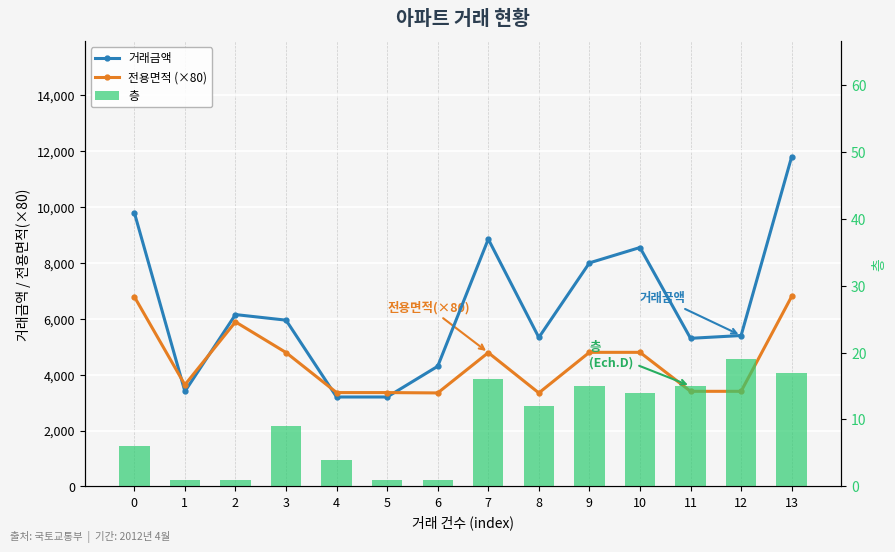

List the series in order of their peak value, lowest first.

층, 전용면적 (×80), 거래금액